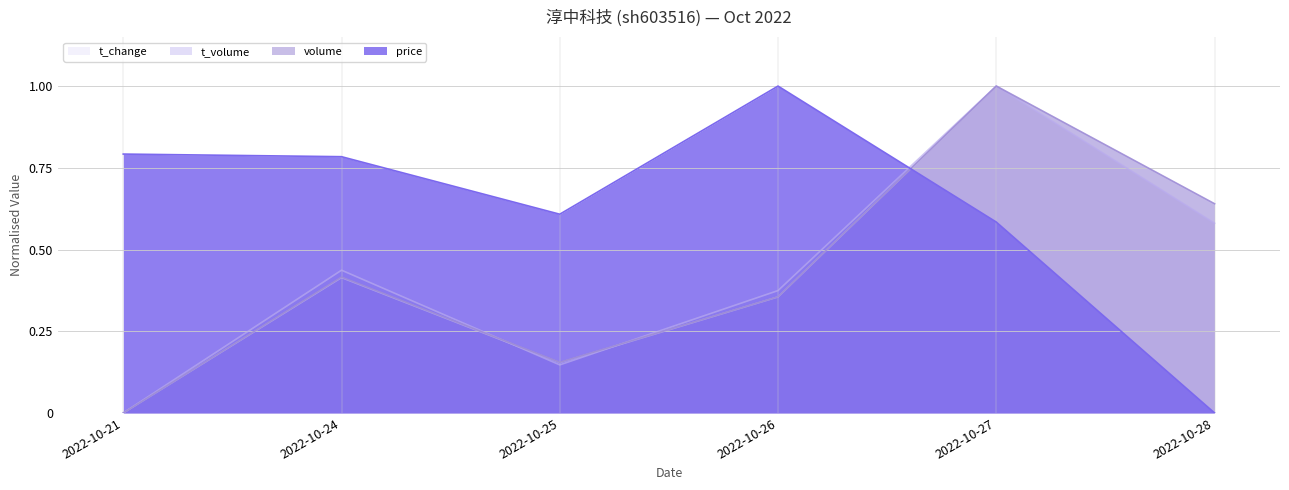

Which series has the largest range (max minus min)?

price